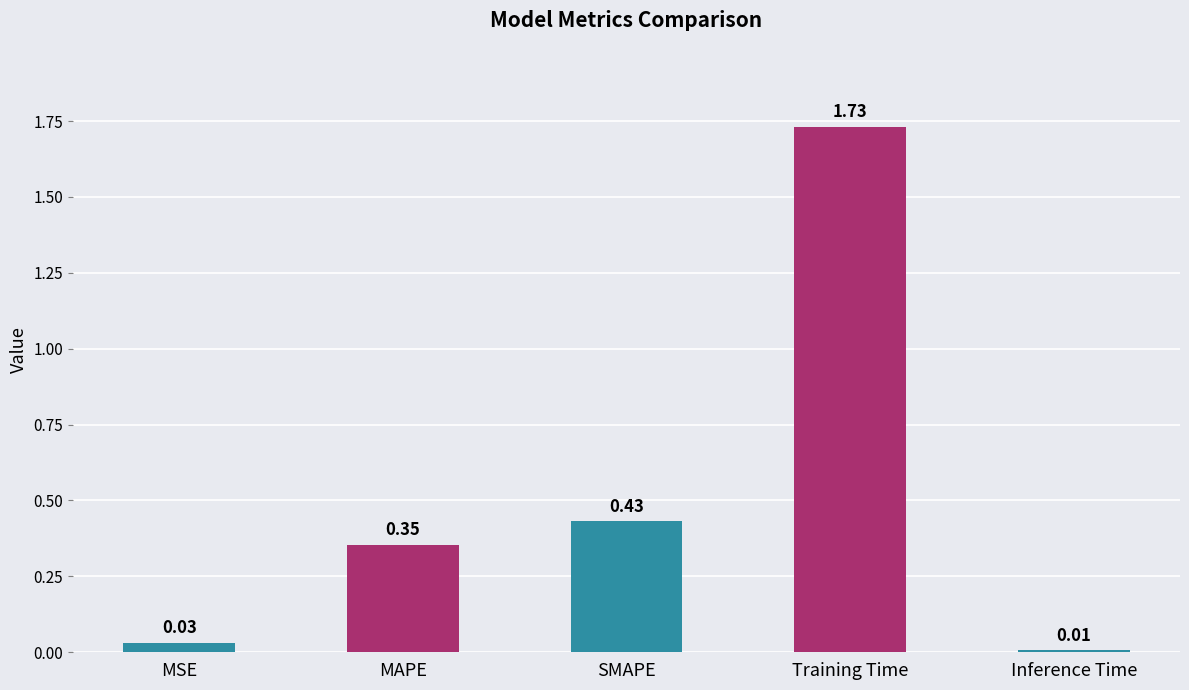

At which category does the chart reach its peak across all series?

Training Time